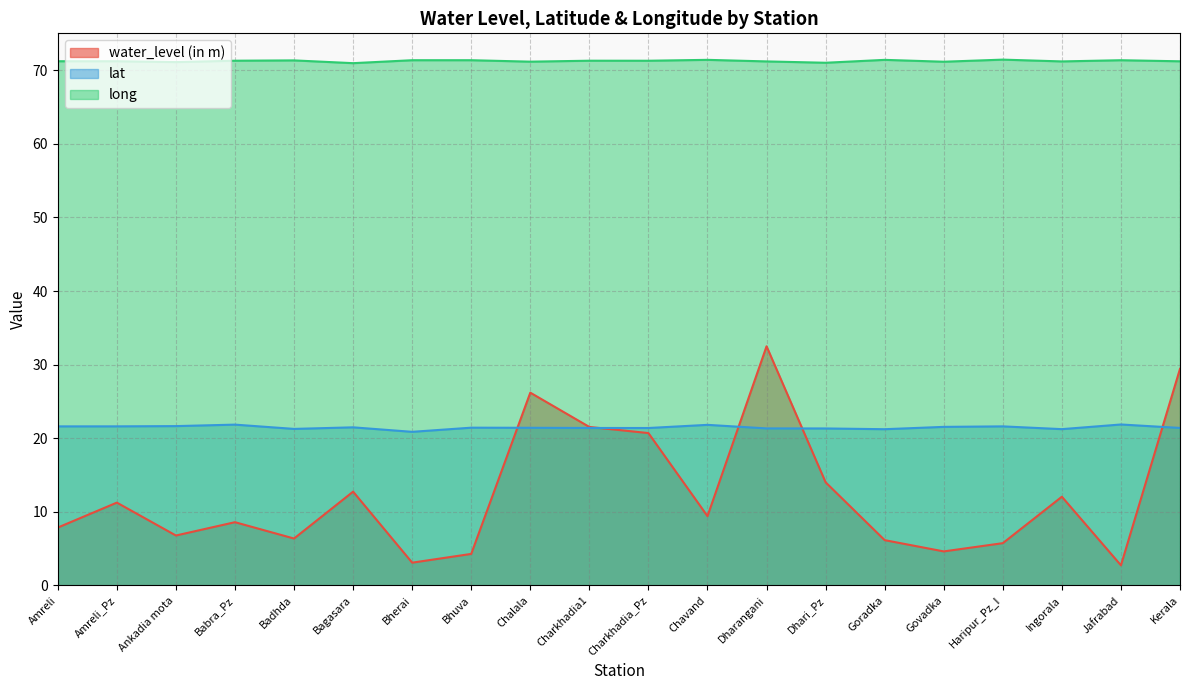

Which category has the highest value in the lat series?

Jafrabad